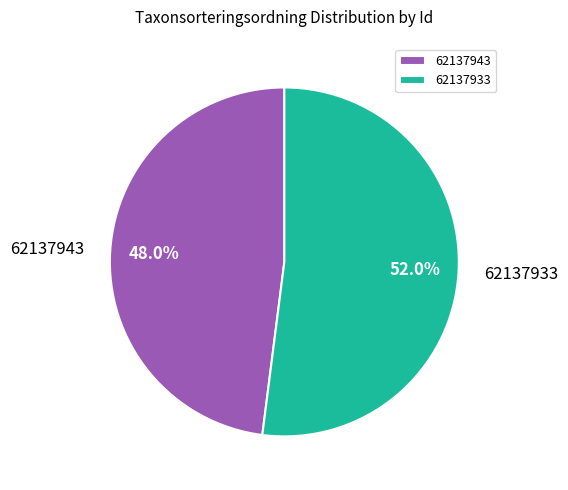

What is the smallest slice in the pie chart?

62137943